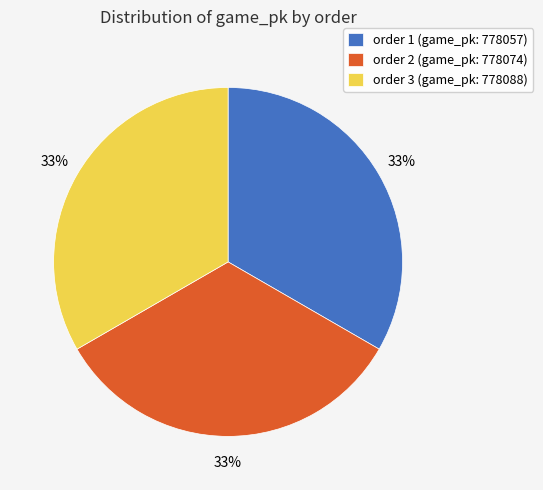

To the nearest percent, what is the combined percentage of order 1 (game_pk: 778057) and order 2 (game_pk: 778074)?

67%